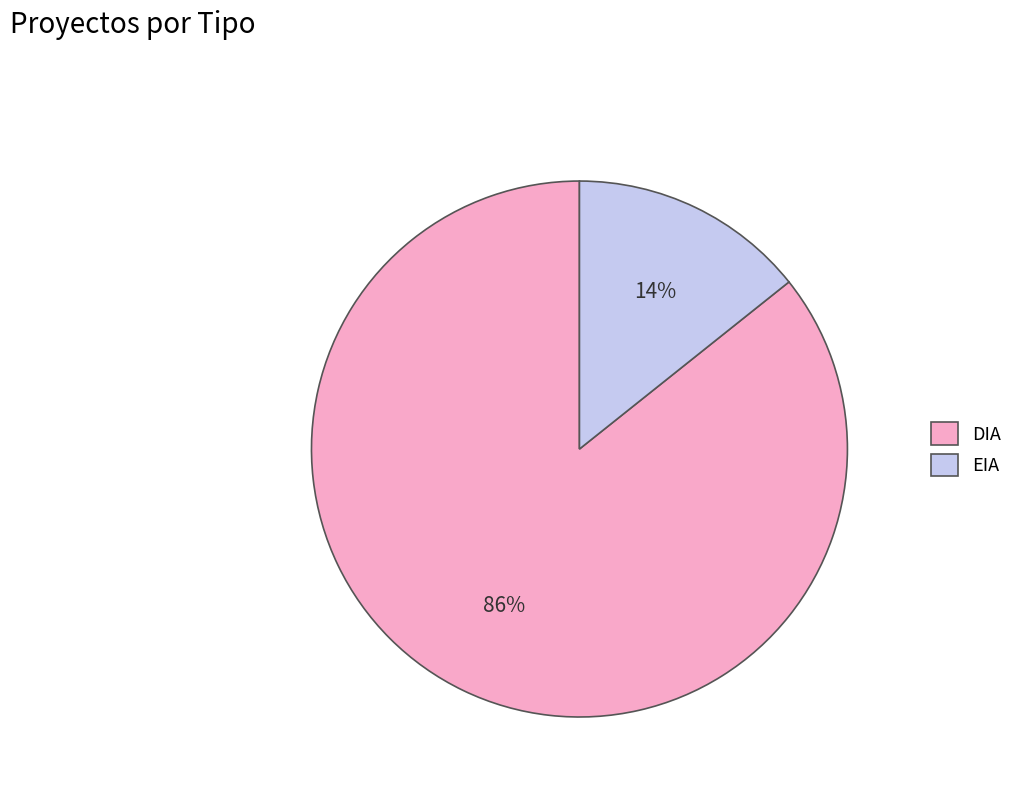

Which slice is the largest?

DIA